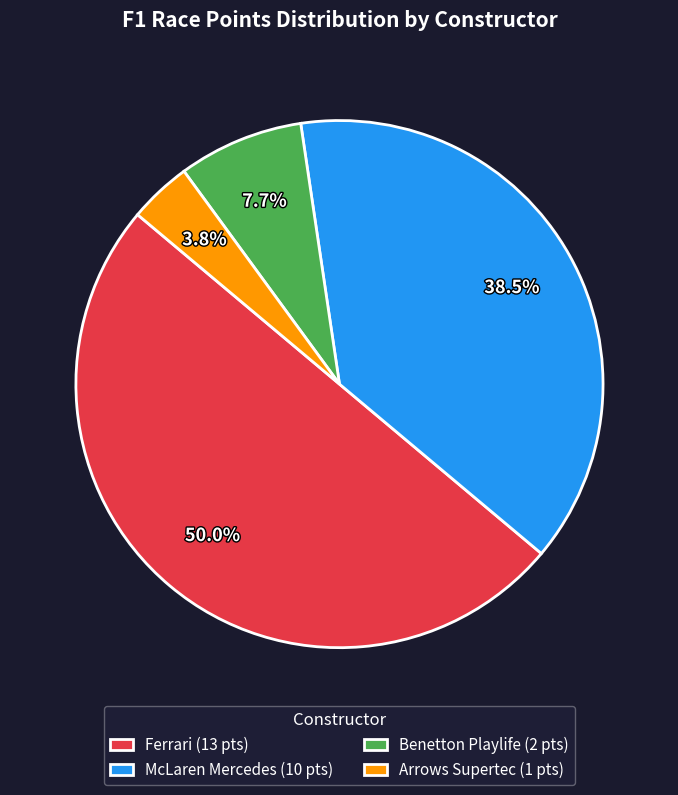

Rank the categories by value from lowest to highest.

Arrows Supertec (1 pts), Benetton Playlife (2 pts), McLaren Mercedes (10 pts), Ferrari (13 pts)